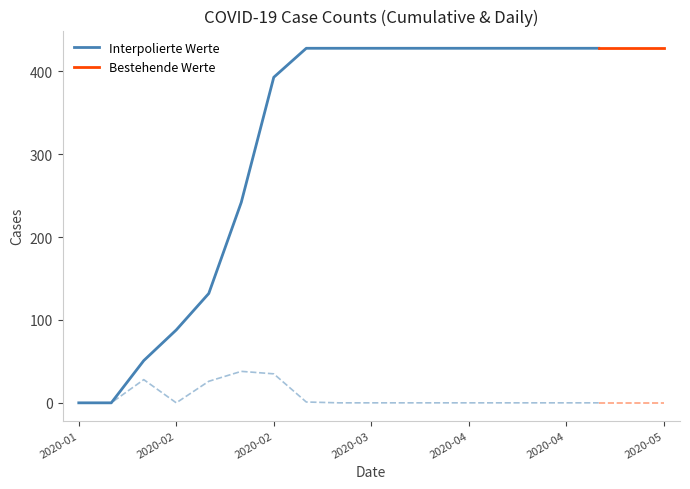

How many categories are shown in the chart?

19